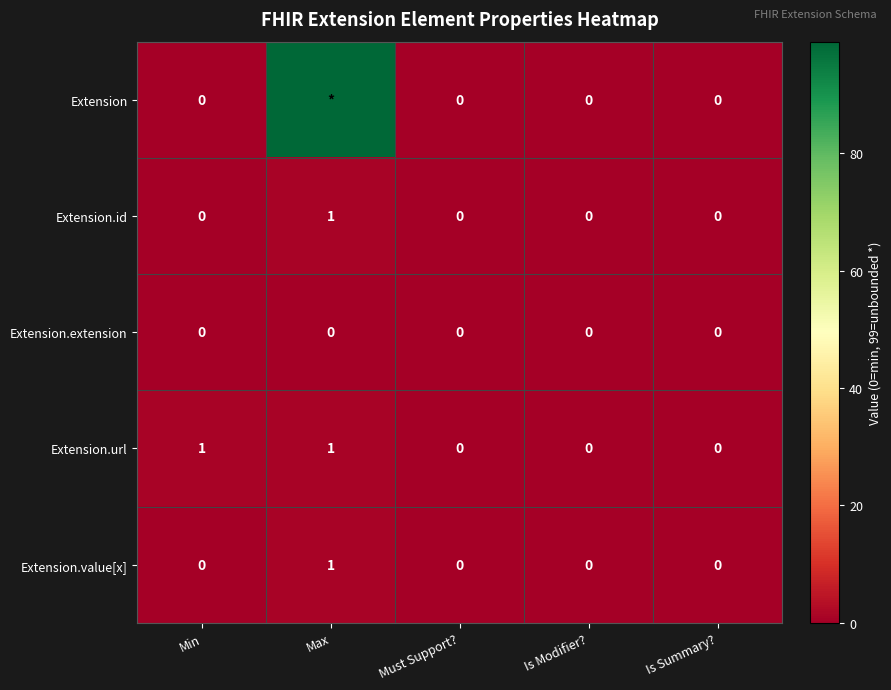

How many distinct data groups are displayed?

5